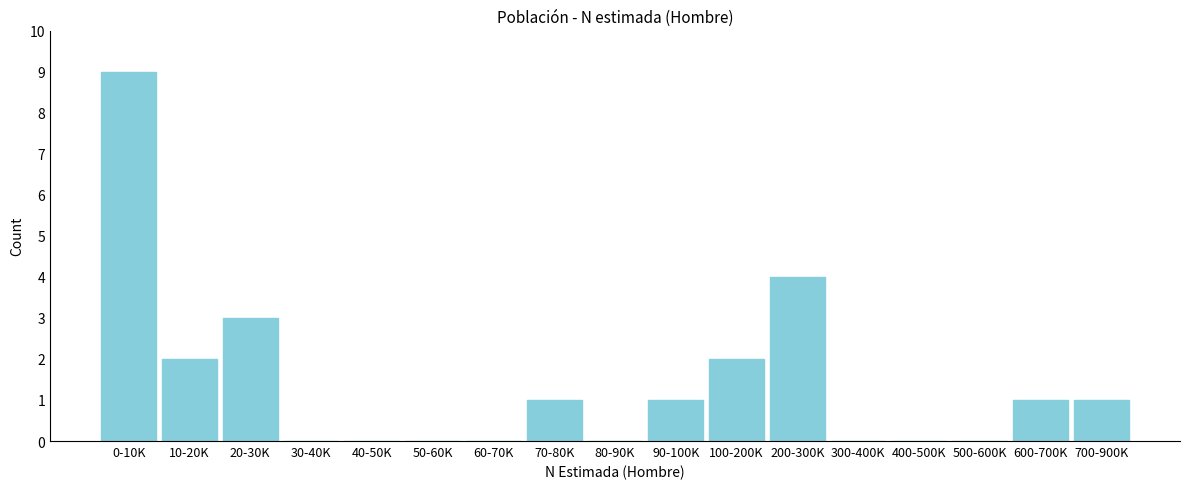

Reading left to right, list all the values displayed in this chart.

0-10K=9	10-20K=2	20-30K=3	30-40K=0	40-50K=0	50-60K=0	60-70K=0	70-80K=1	80-90K=0	90-100K=1	100-200K=2	200-300K=4	300-400K=0	400-500K=0	500-600K=0	600-700K=1	700-900K=1